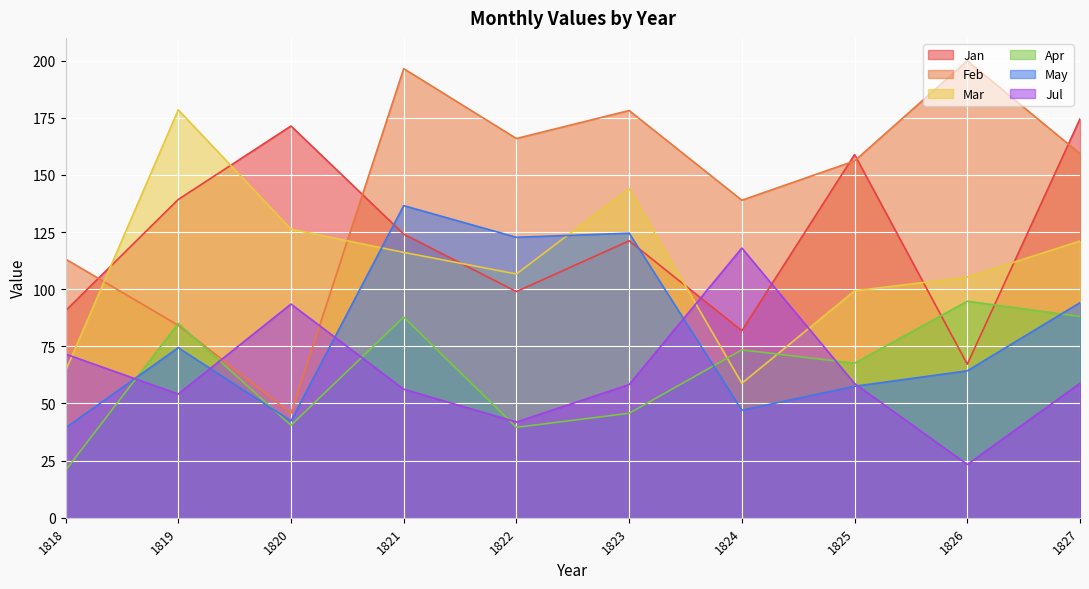

How many interior local peaks does the May series have?

3